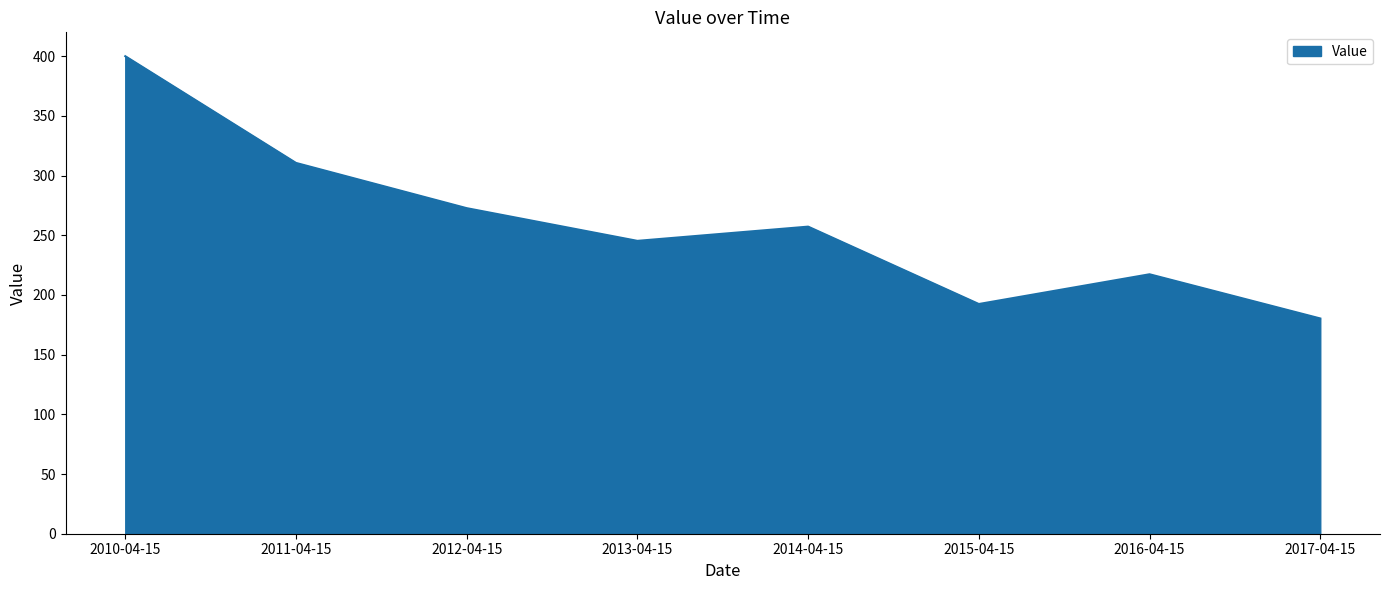

How many lines are shown in the chart?

1